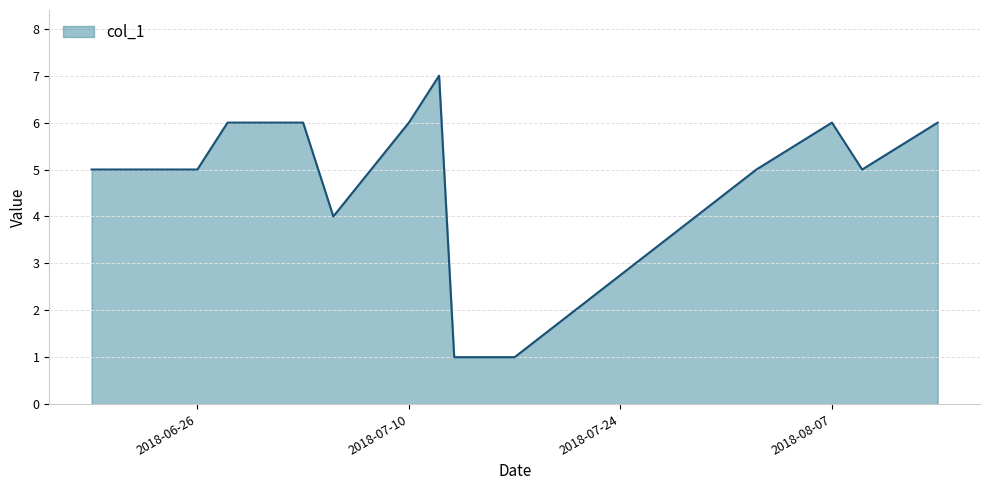

What is the difference between the maximum and minimum values?

6